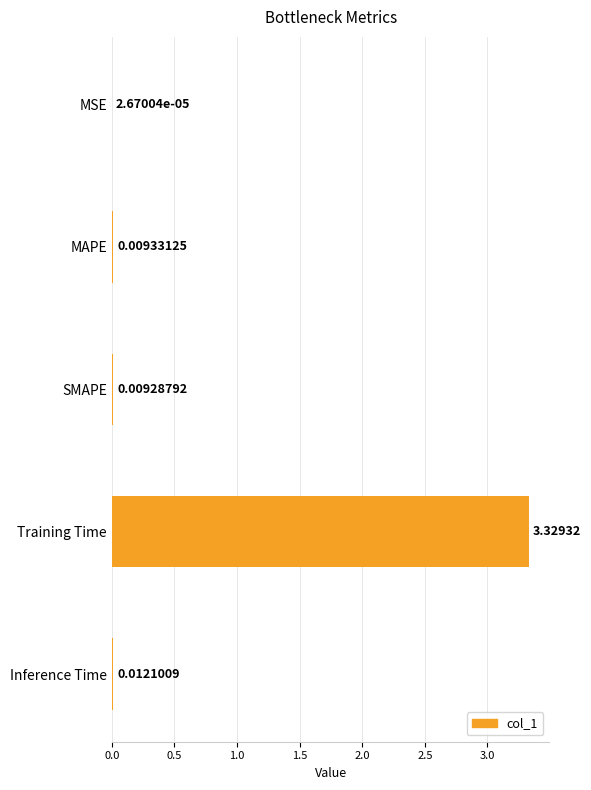

At which label is the value closest to 1?

Inference Time